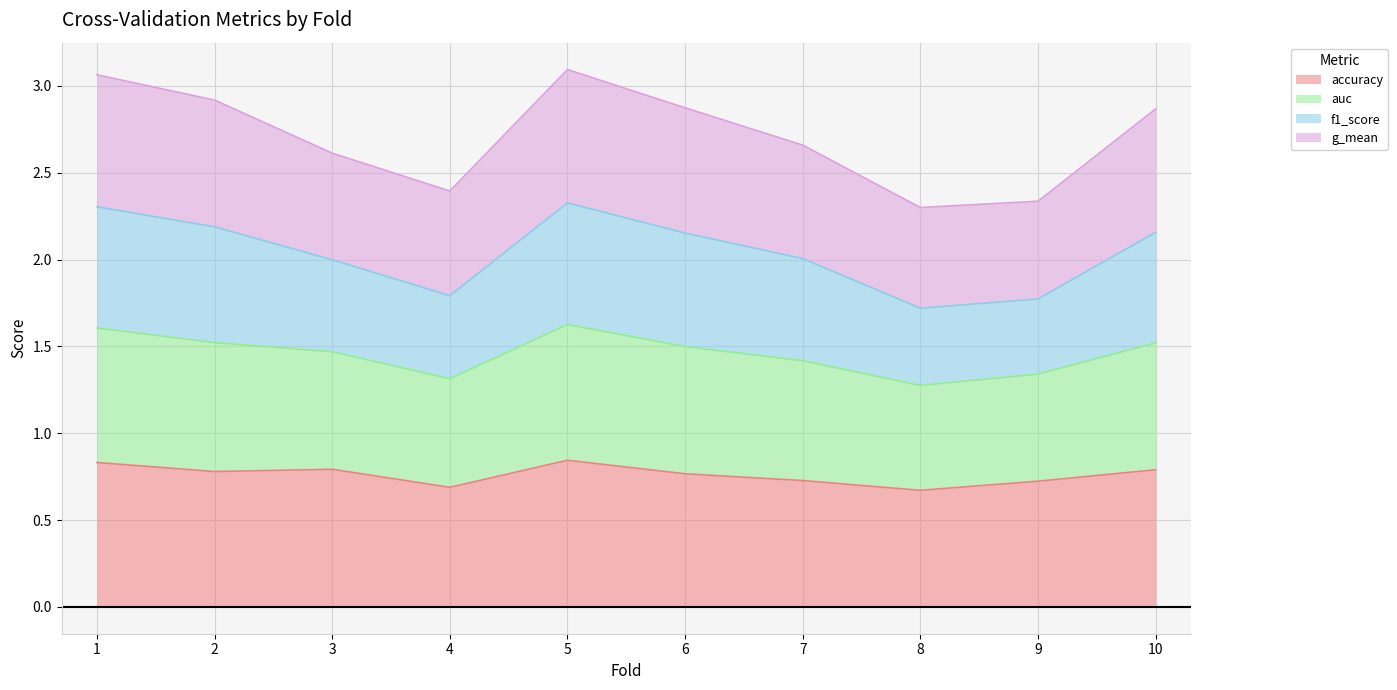

The accuracy series shows 0.7 at 7. True or false?

True